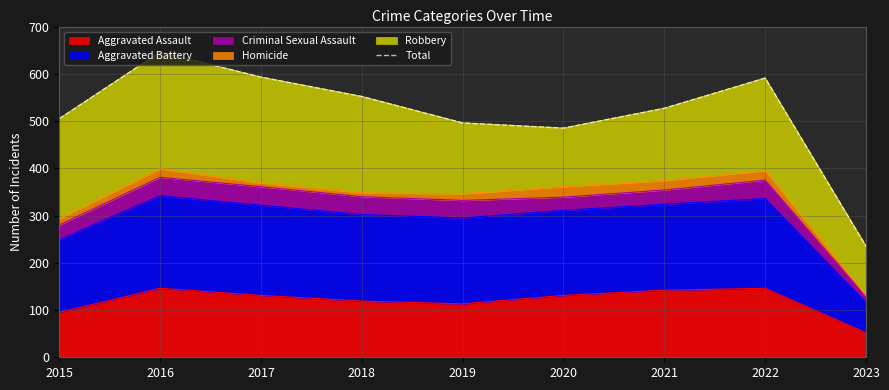

Reading left to right, extract all data points from this chart.

505	646	593	552	496	485	527	591	235